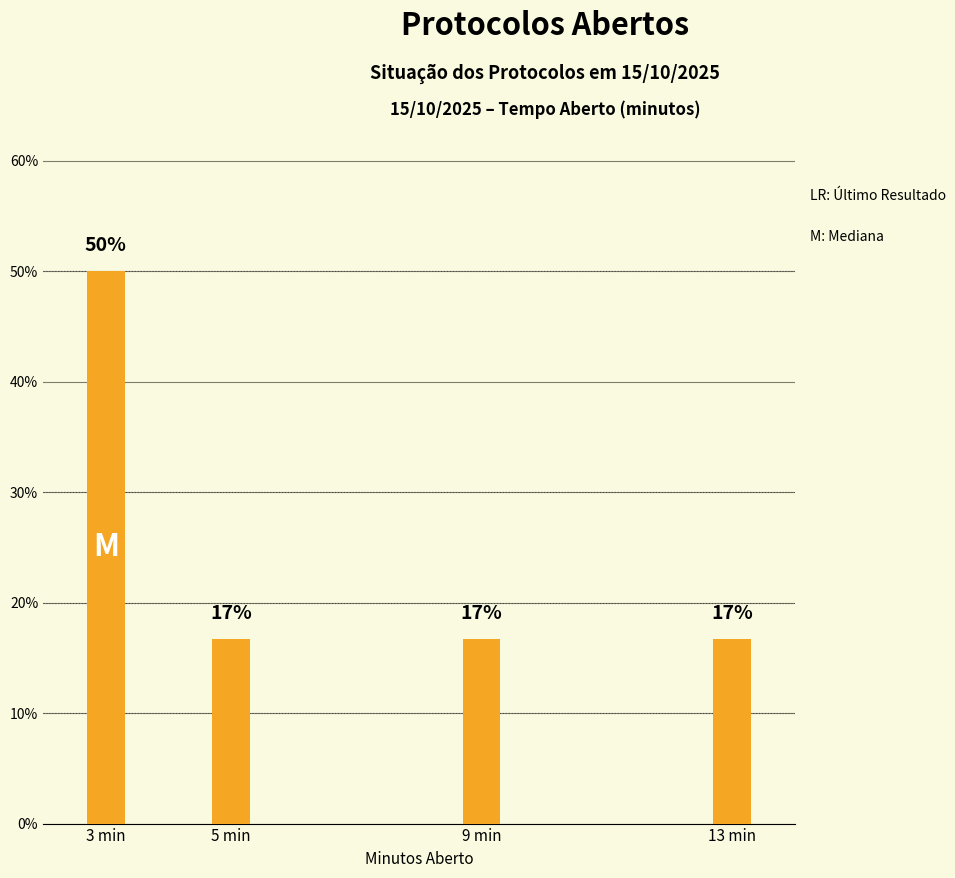

Which label corresponds to the smallest value in the chart?

5 min